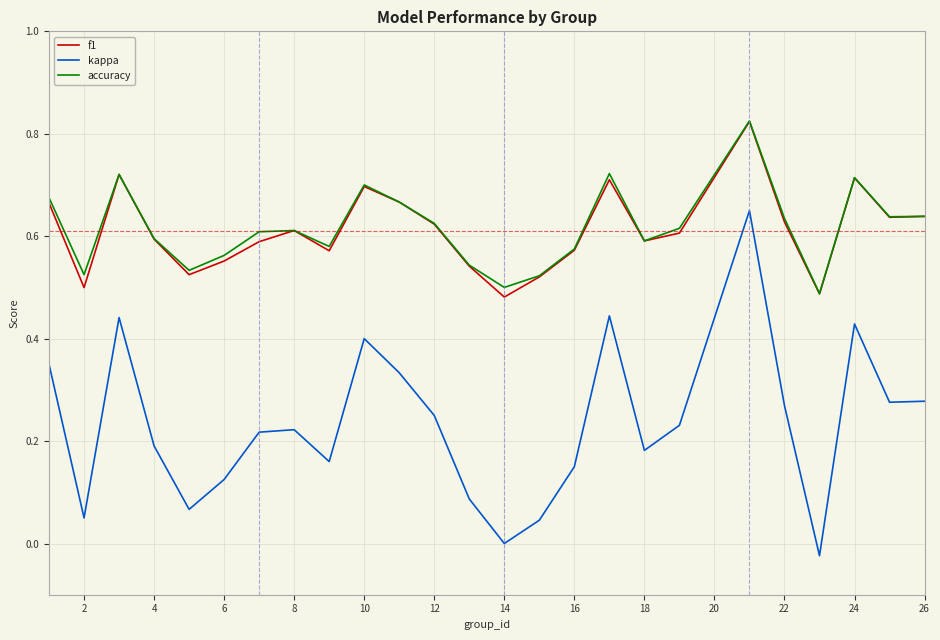

Which series has the largest range (max minus min)?

kappa